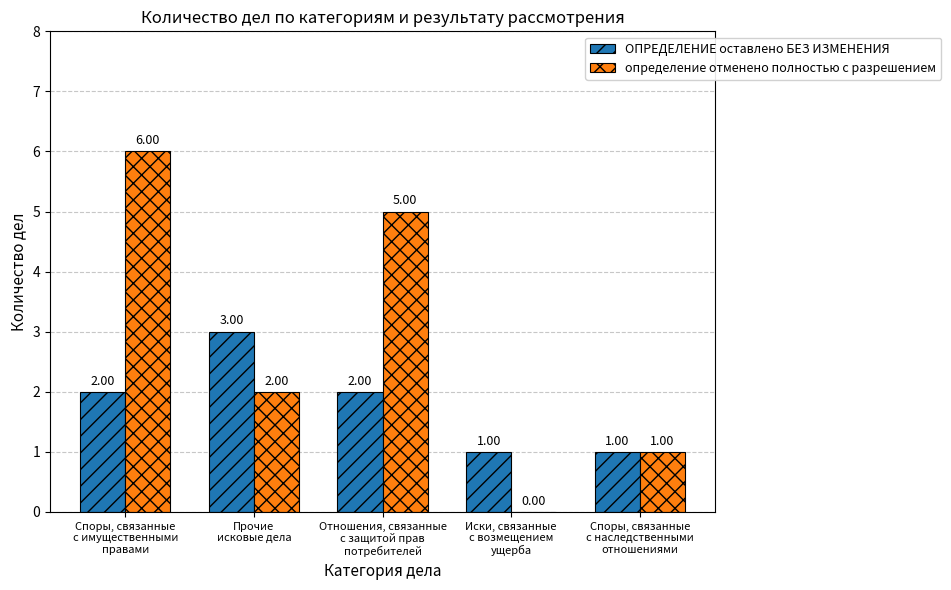

Count the определение отменено полностью с разрешением values in the range 1 to 5.

3